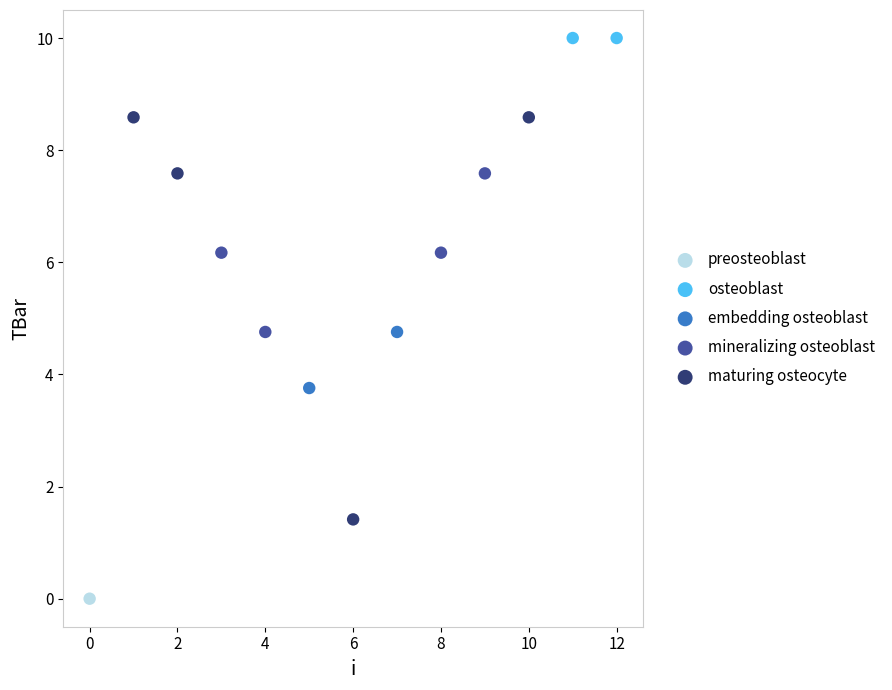

What are all the series names shown in the legend?

preosteoblast, osteoblast, embedding osteoblast, mineralizing osteoblast, maturing osteocyte